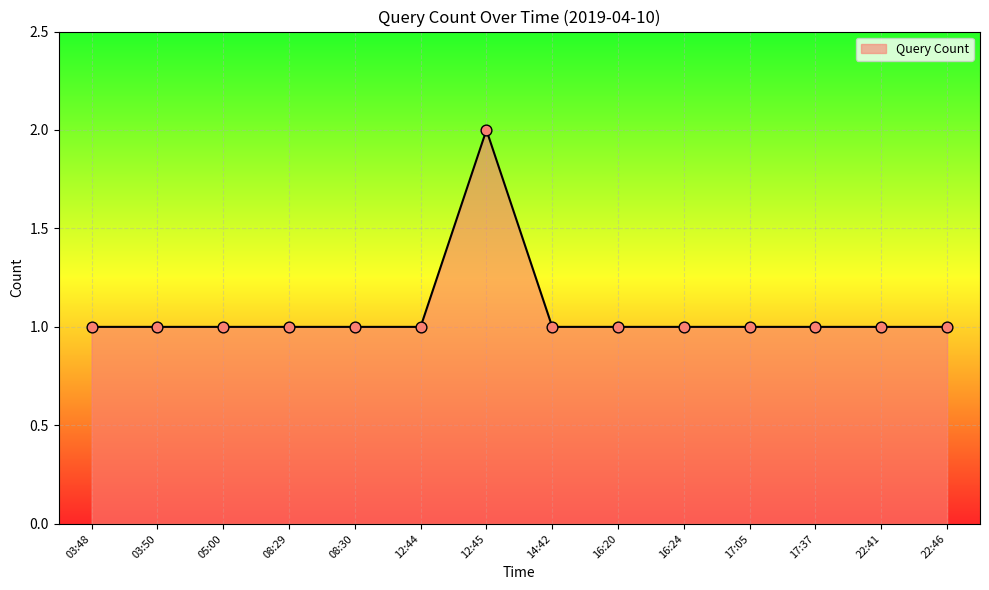

What is the ratio of the value at 17:37 to the value at 05:00?

1.0